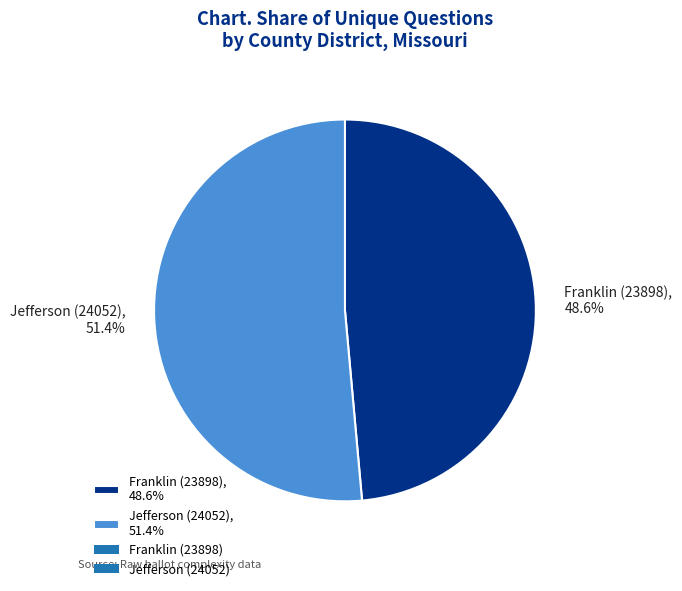

To the nearest percent, what is the average slice percentage?

50%